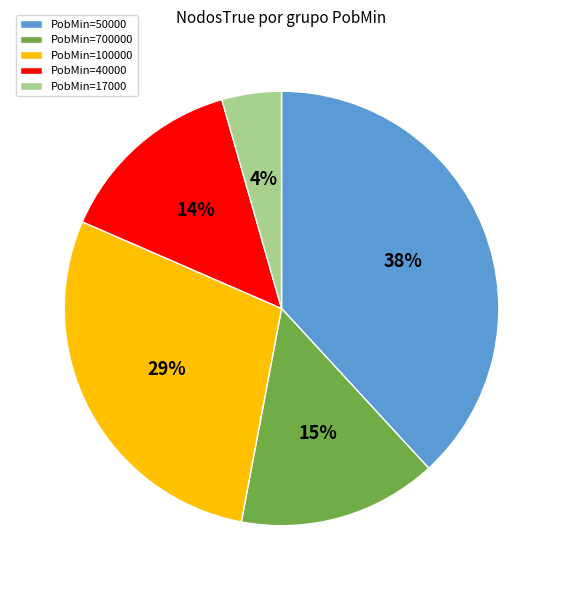

Is it true that PobMin=700000 is 22% of the pie?

False